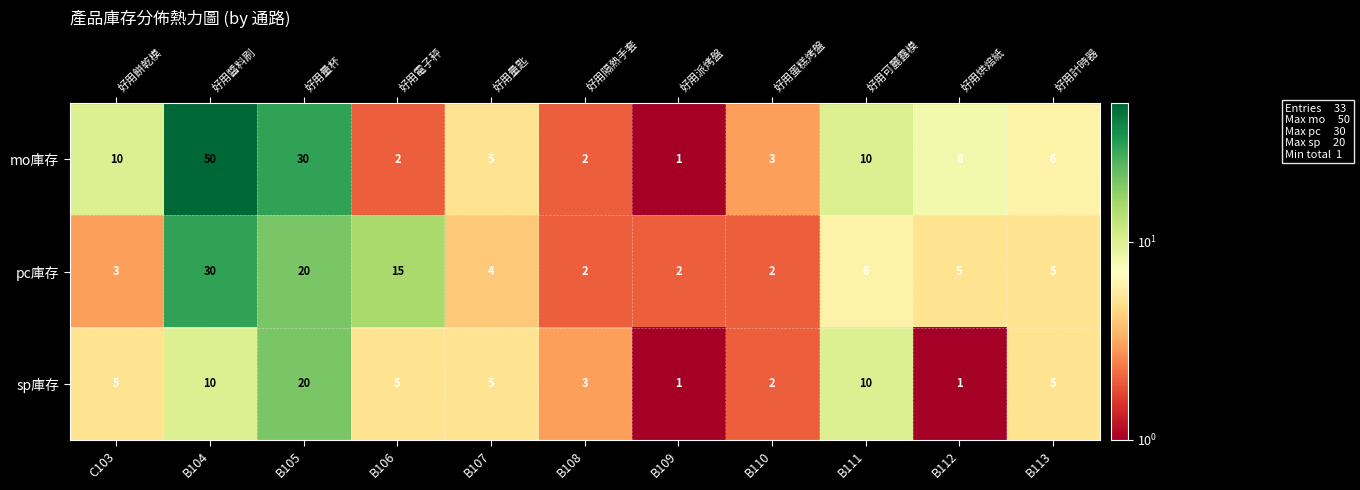

What is the difference between the sp庫存 values at B109 and B105?

19